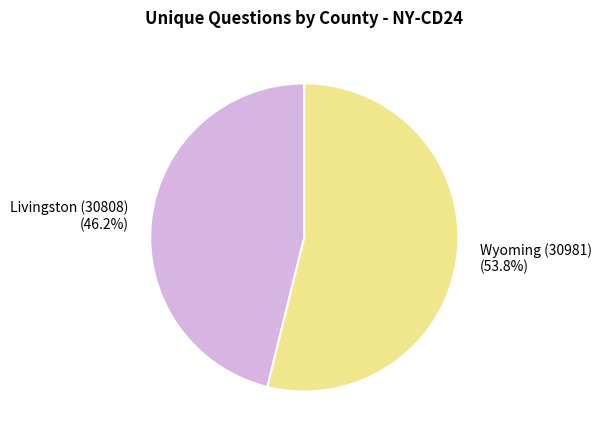

Which category accounts for the majority?

Wyoming (30981)